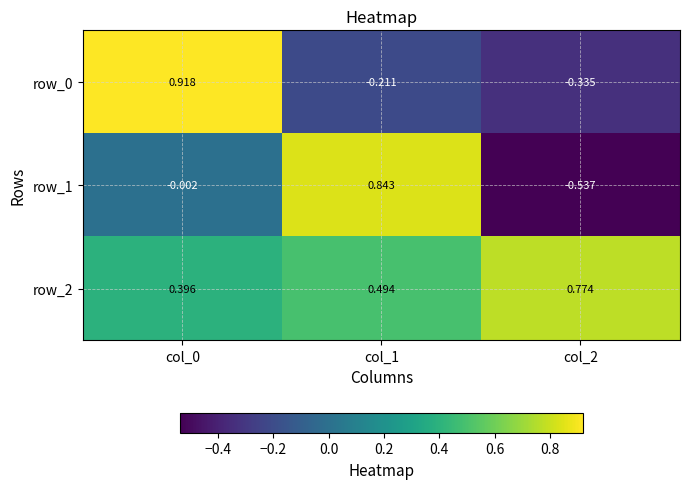

What is the total value across all series at col_2?

-0.1